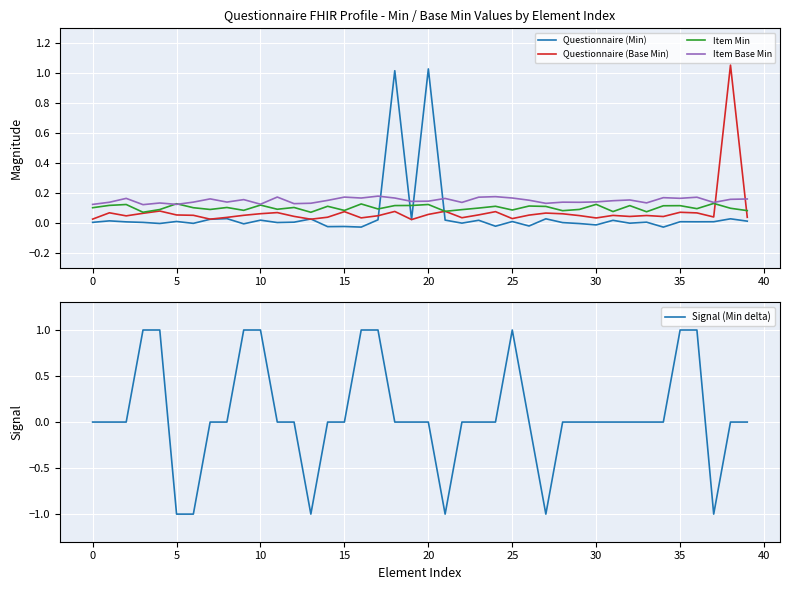

Is it true that Item Min equals 0.1 at 35?

True